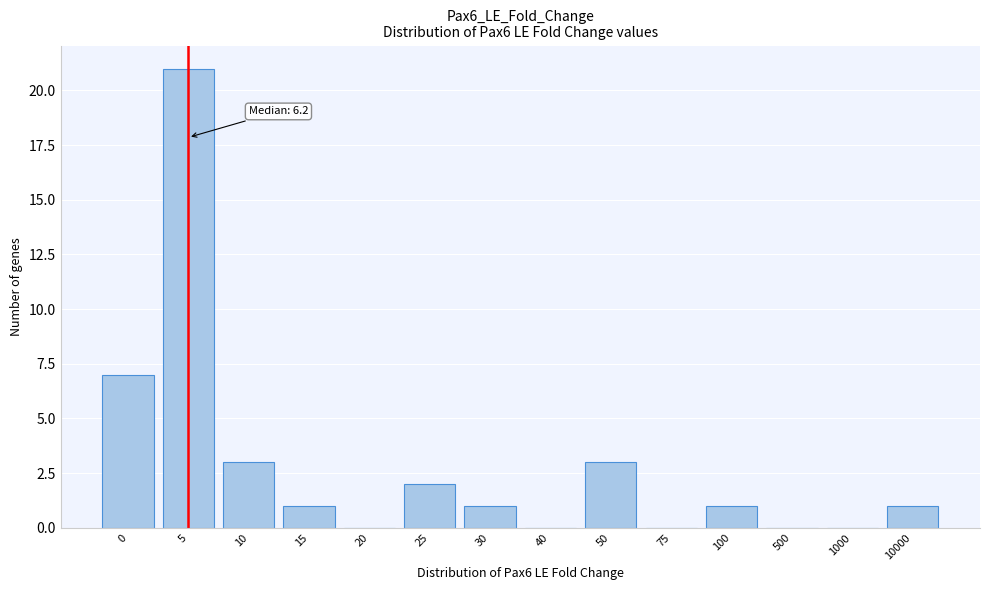

Reading left to right, list all the values displayed in this chart.

0=7	5=21	10=3	15=1	20=0	25=2	30=1	40=0	50=3	75=0	100=1	500=0	1000=0	10000=1